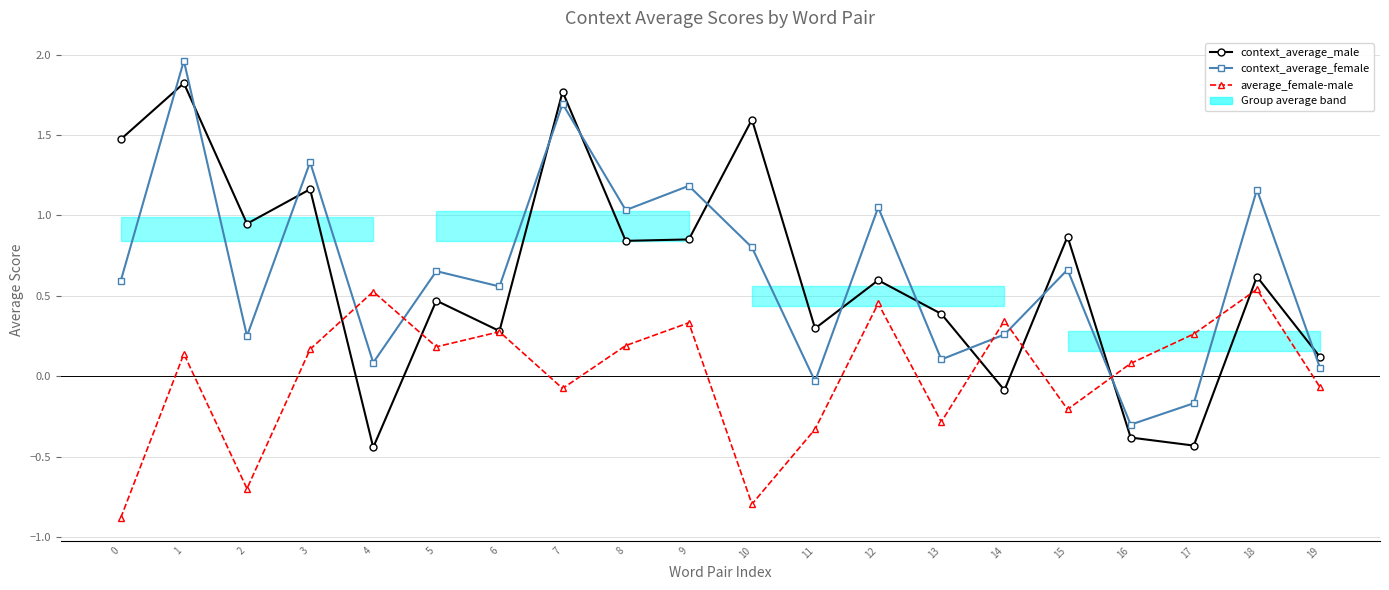

Does the chart have visible grid lines?

Yes